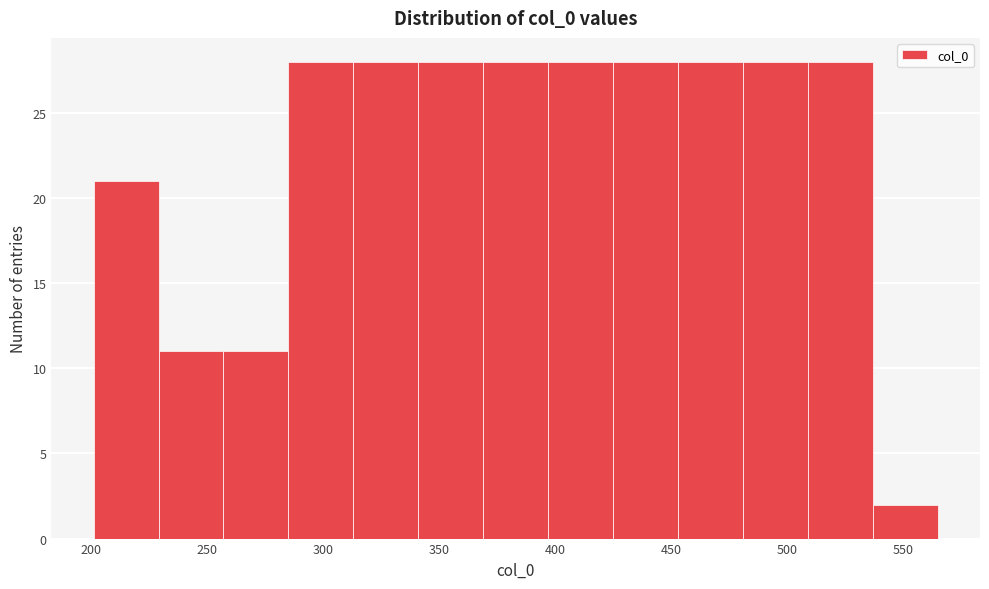

Reading left to right, transcribe this chart: for each bar, give the range it covers on the x-axis and its height. Neither the bar edges nor the heights are printed on the chart, so give them approximately, as read against the axes.

201 to 229: 21
229 to 257: 11
257 to 285: 11
285 to 313: 28
313 to 341: 28
341 to 369: 28
369 to 397: 28
397 to 425: 28
425 to 453: 28
453 to 481: 28
481 to 509: 28
509 to 537: 28
537 to 565: 2